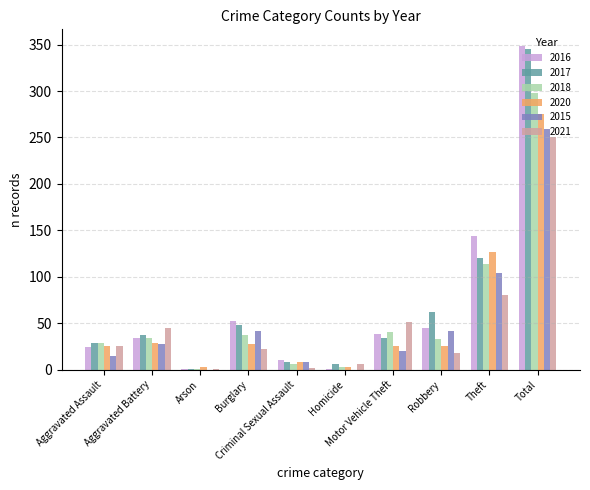

What is the greatest value displayed?

349